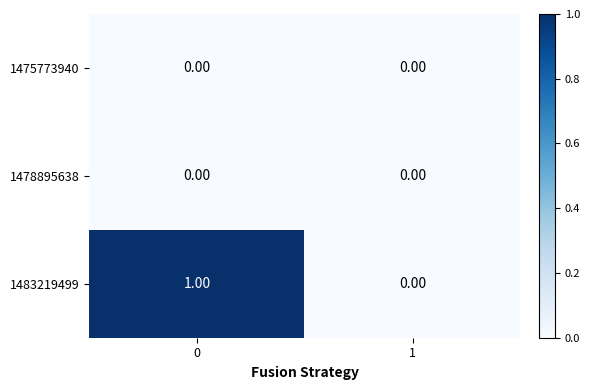

Which series has the largest total across all categories?

1483219499